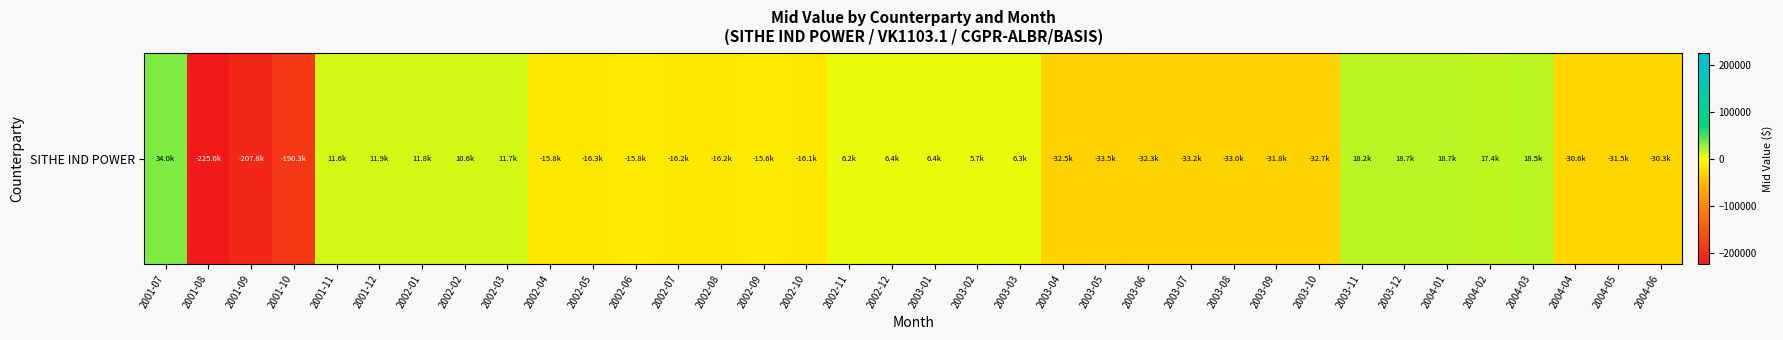

What is the greatest value displayed?

33993.9